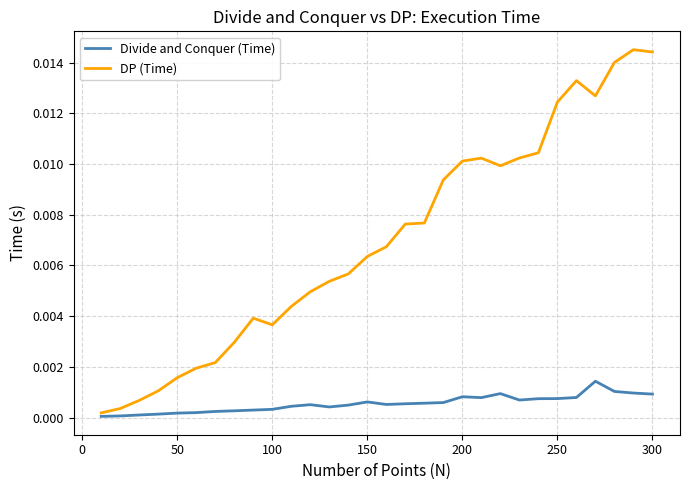

Which series has the largest total across all categories?

DP (Time)